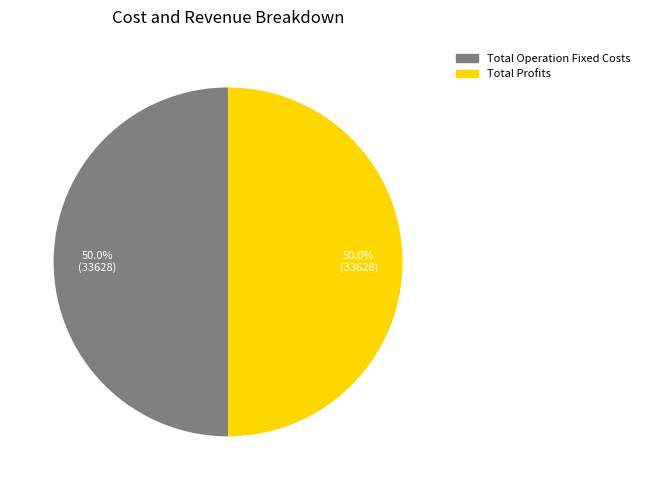

Combined, what portion of the pie is Total Operation Fixed Costs and Total Profits?

100.0%